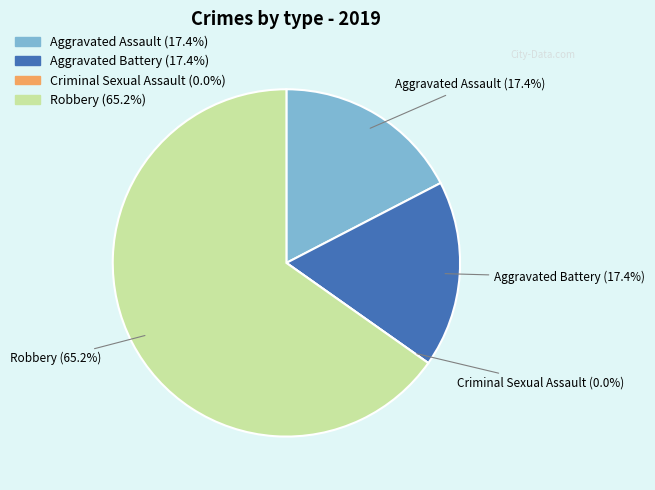

To the nearest percent, what is the difference between the largest and smallest slice percentages?

65%